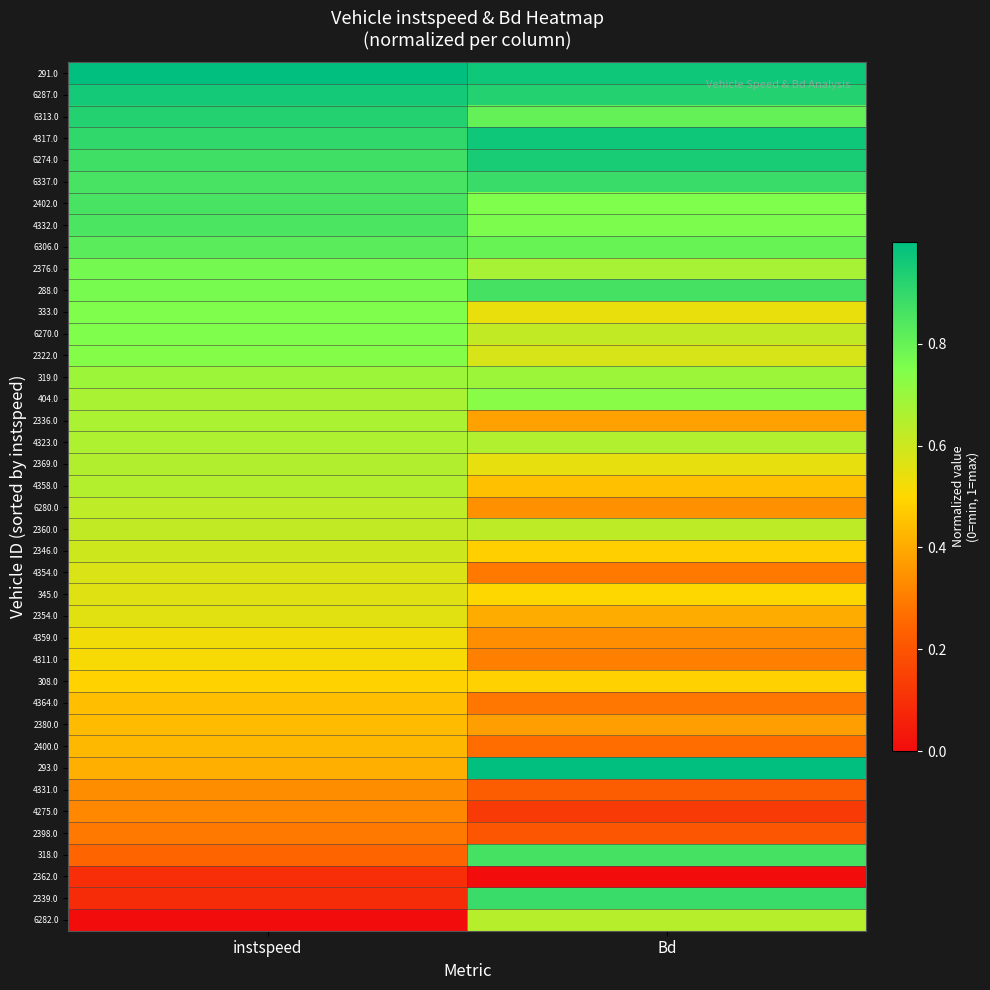

Reading right to left, extract all data points from this chart.

6282.0: Bd=0.6	instspeed=0.0
2339.0: Bd=0.9	instspeed=0.1
2362.0: Bd=0.0	instspeed=0.1
318.0: Bd=0.9	instspeed=0.2
2398.0: Bd=0.2	instspeed=0.3
4275.0: Bd=0.1	instspeed=0.3
4331.0: Bd=0.2	instspeed=0.3
293.0: Bd=1.0	instspeed=0.4
2400.0: Bd=0.3	instspeed=0.4
2380.0: Bd=0.4	instspeed=0.4
4364.0: Bd=0.3	instspeed=0.4
308.0: Bd=0.5	instspeed=0.5
4311.0: Bd=0.3	instspeed=0.5
4359.0: Bd=0.3	instspeed=0.5
2354.0: Bd=0.4	instspeed=0.6
345.0: Bd=0.5	instspeed=0.6
4354.0: Bd=0.3	instspeed=0.6
2346.0: Bd=0.5	instspeed=0.6
2360.0: Bd=0.6	instspeed=0.6
6280.0: Bd=0.3	instspeed=0.6
4358.0: Bd=0.4	instspeed=0.6
2369.0: Bd=0.5	instspeed=0.7
4323.0: Bd=0.7	instspeed=0.7
2336.0: Bd=0.4	instspeed=0.7
404.0: Bd=0.7	instspeed=0.7
319.0: Bd=0.7	instspeed=0.7
2322.0: Bd=0.6	instspeed=0.7
6270.0: Bd=0.6	instspeed=0.7
333.0: Bd=0.5	instspeed=0.7
288.0: Bd=0.9	instspeed=0.8
2376.0: Bd=0.7	instspeed=0.8
6306.0: Bd=0.8	instspeed=0.8
4332.0: Bd=0.8	instspeed=0.9
2402.0: Bd=0.7	instspeed=0.9
6337.0: Bd=0.9	instspeed=0.9
6274.0: Bd=0.9	instspeed=0.9
4317.0: Bd=1.0	instspeed=0.9
6313.0: Bd=0.8	instspeed=0.9
6287.0: Bd=0.9	instspeed=1.0
291.0: Bd=1.0	instspeed=1.0